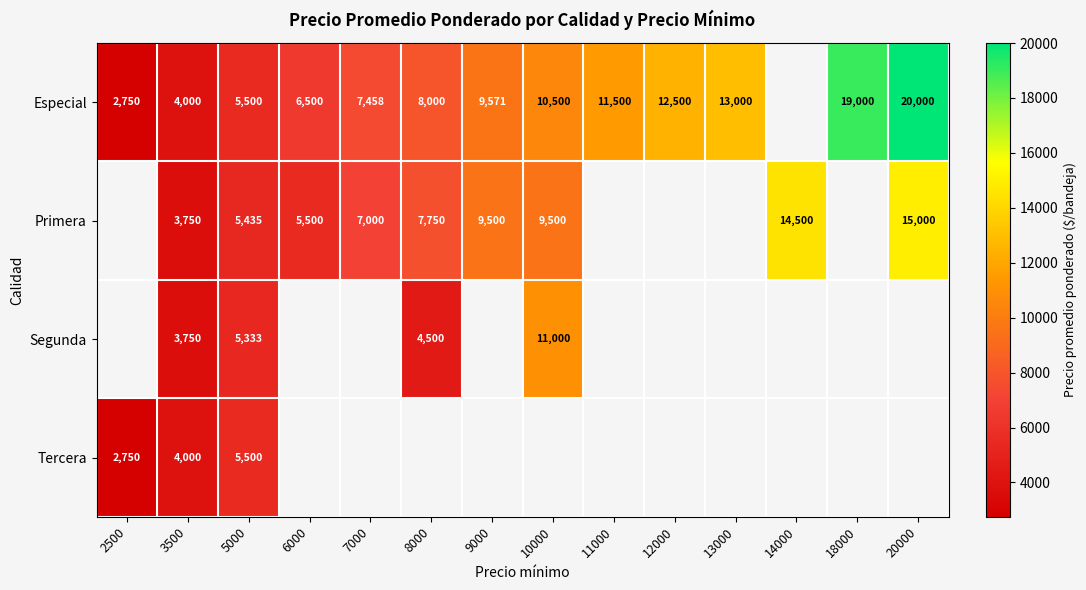

Is it true that Especial equals 5500 at 5000?

True